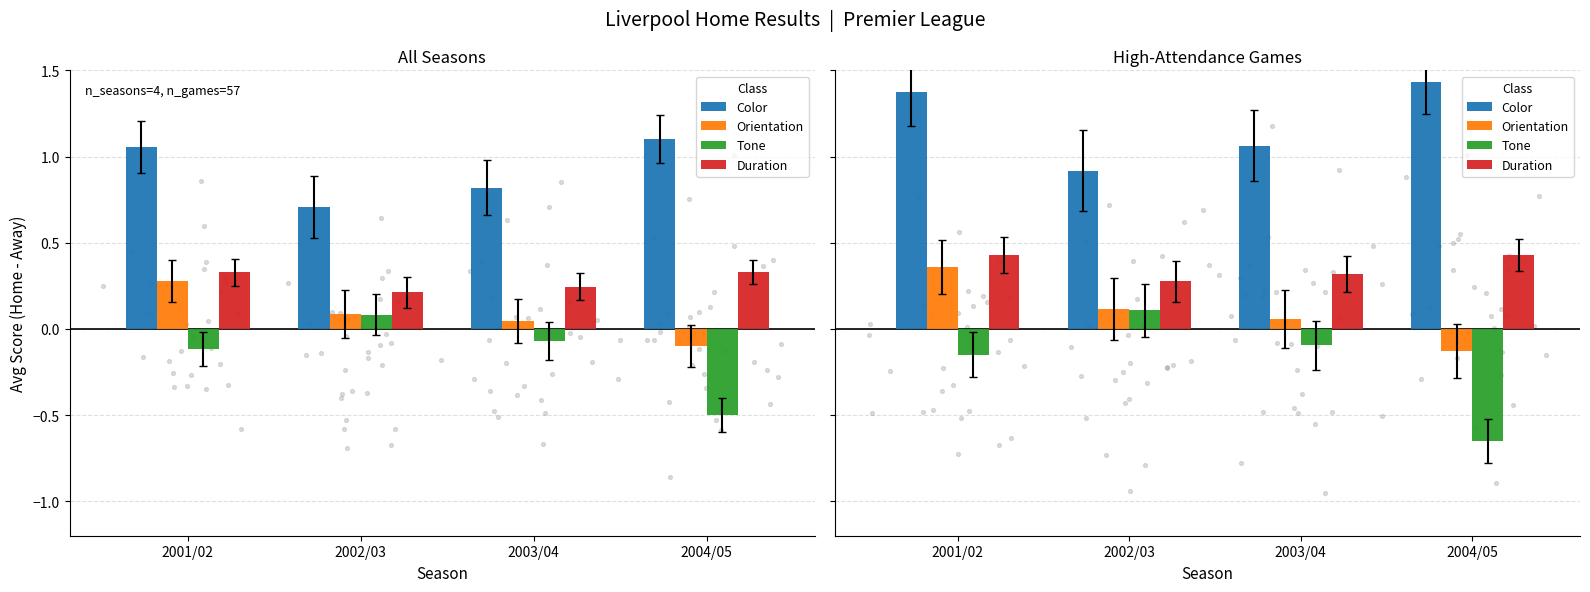

What are all the series names shown in the legend?

Color, Orientation, Tone, Duration